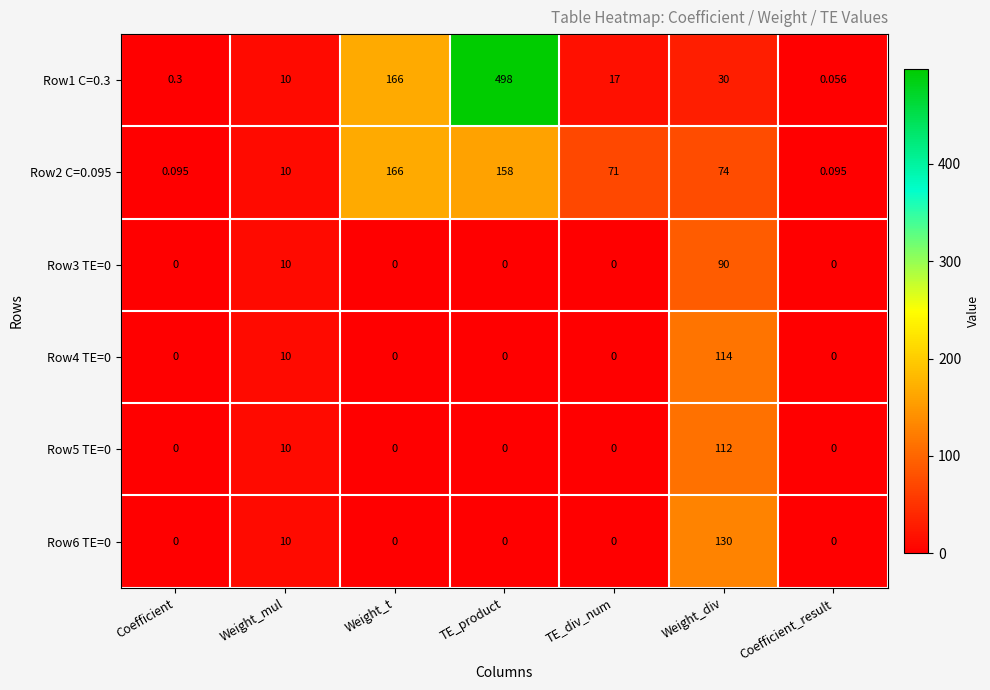

At which category is the sum across all series the highest?

TE_product